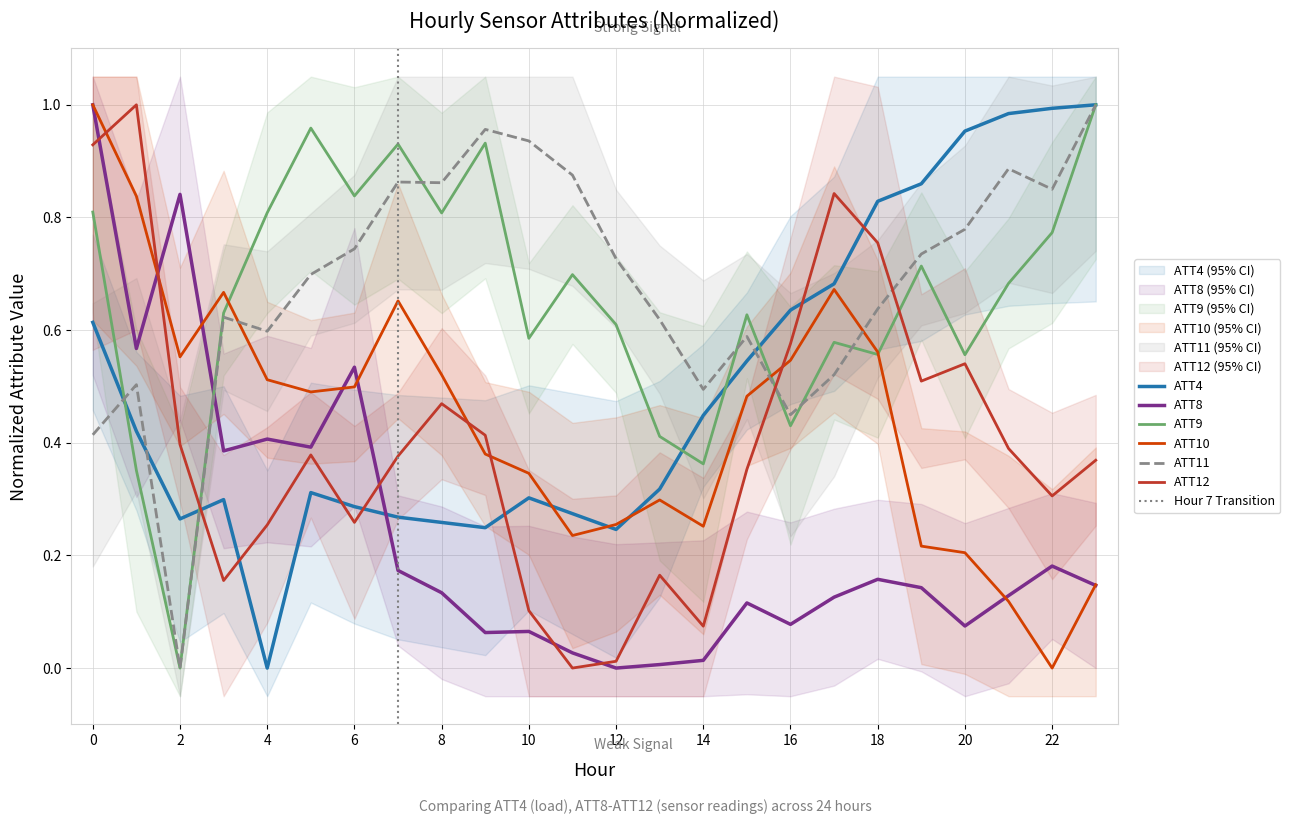

True or false: ATT4 has a value of 0.2 at 10.

False